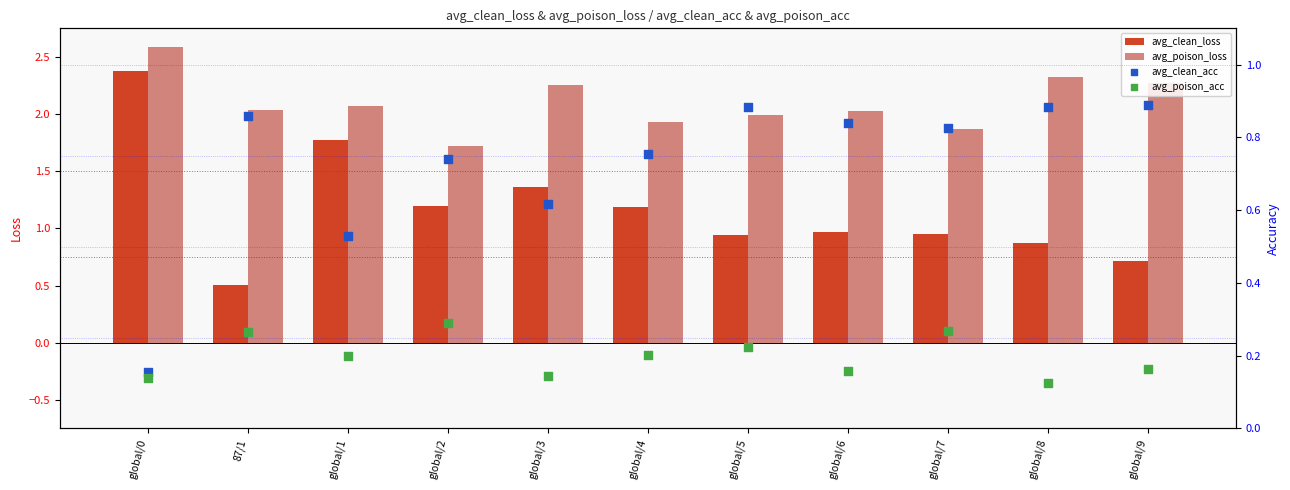

At which category is the sum across all series the highest?

global/0